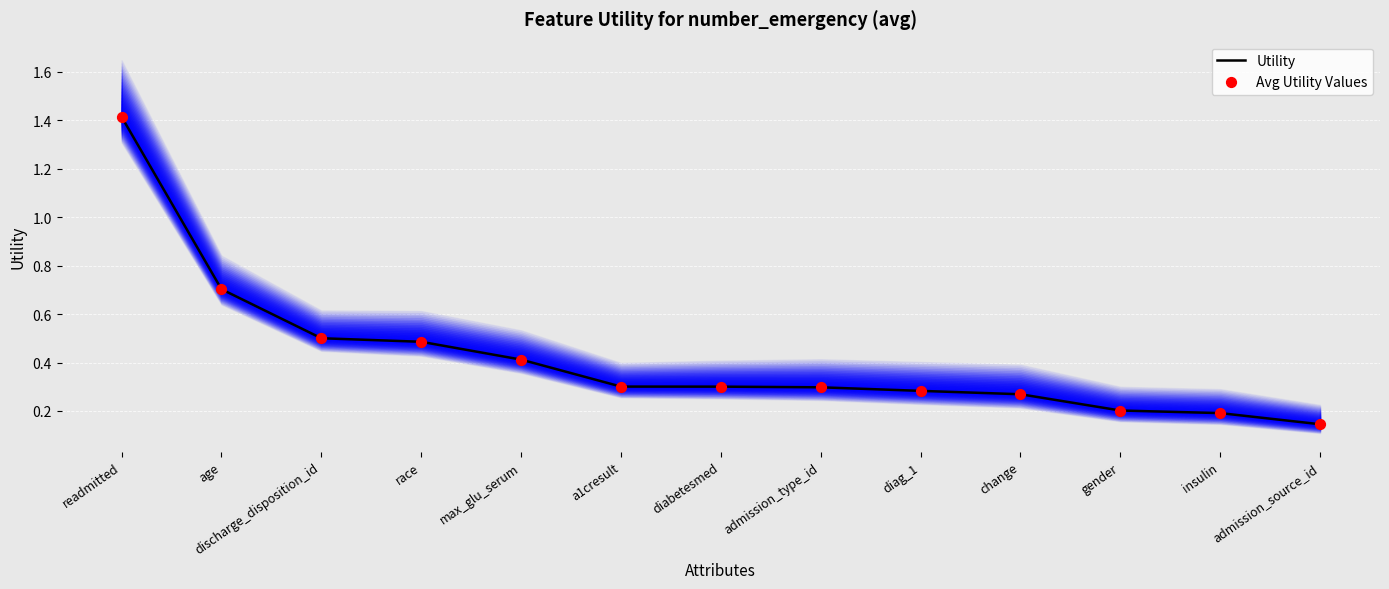

Which series contains the highest Y value?

Utility